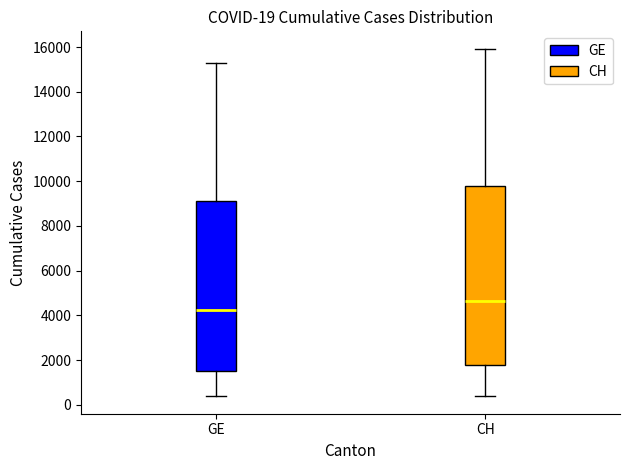

Comparing the boxes themselves (not the whiskers), which one is the tallest?

CH